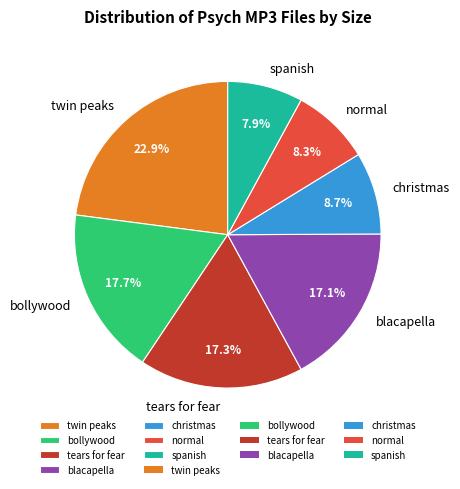

What is the largest slice in the pie chart?

twin peaks